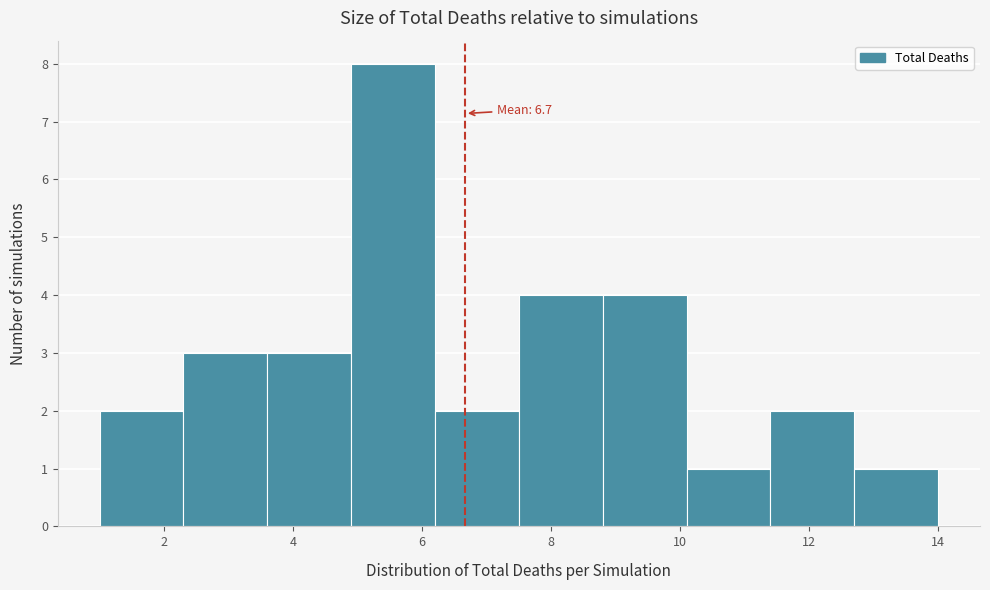

Over which range of the x-axis is the bar tallest?

4.9 to 6.2